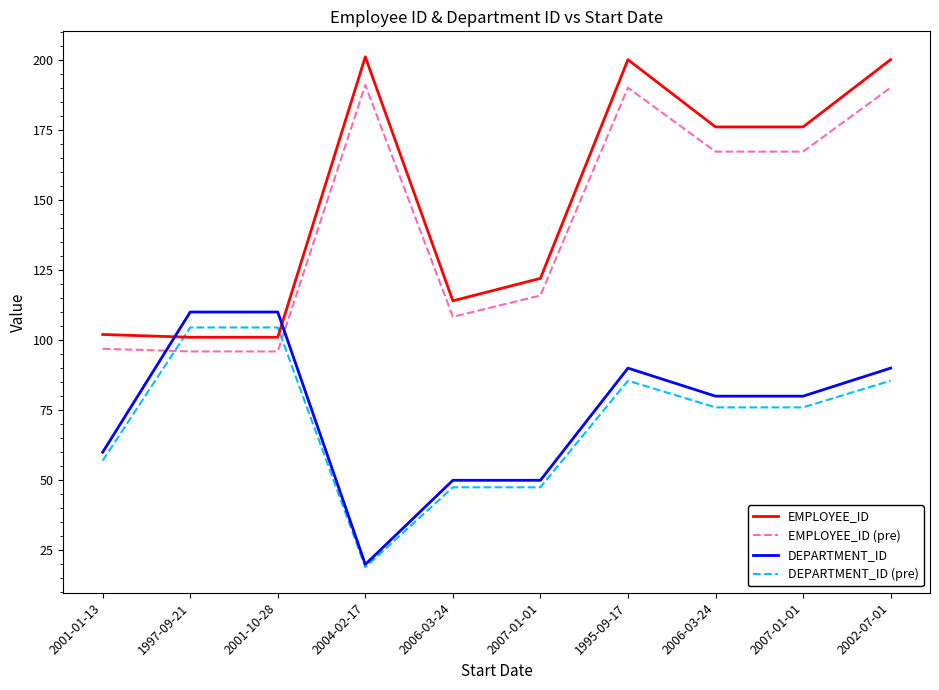

Reading right to left, extract all data points from this chart.

EMPLOYEE_ID: 2002-07-01=200.0	2007-01-01=176.0	2006-03-24=176.0	1995-09-17=200.0	2007-01-01=122.0	2006-03-24=114.0	2004-02-17=201.0	2001-10-28=101.0	1997-09-21=101.0	2001-01-13=102.0
EMPLOYEE_ID (pre): 2002-07-01=190.0	2007-01-01=167.2	2006-03-24=167.2	1995-09-17=190.0	2007-01-01=115.9	2006-03-24=108.3	2004-02-17=190.9	2001-10-28=95.9	1997-09-21=95.9	2001-01-13=96.9
DEPARTMENT_ID: 2002-07-01=90.0	2007-01-01=80.0	2006-03-24=80.0	1995-09-17=90.0	2007-01-01=50.0	2006-03-24=50.0	2004-02-17=20.0	2001-10-28=110.0	1997-09-21=110.0	2001-01-13=60.0
DEPARTMENT_ID (pre): 2002-07-01=85.5	2007-01-01=76.0	2006-03-24=76.0	1995-09-17=85.5	2007-01-01=47.5	2006-03-24=47.5	2004-02-17=19.0	2001-10-28=104.5	1997-09-21=104.5	2001-01-13=57.0